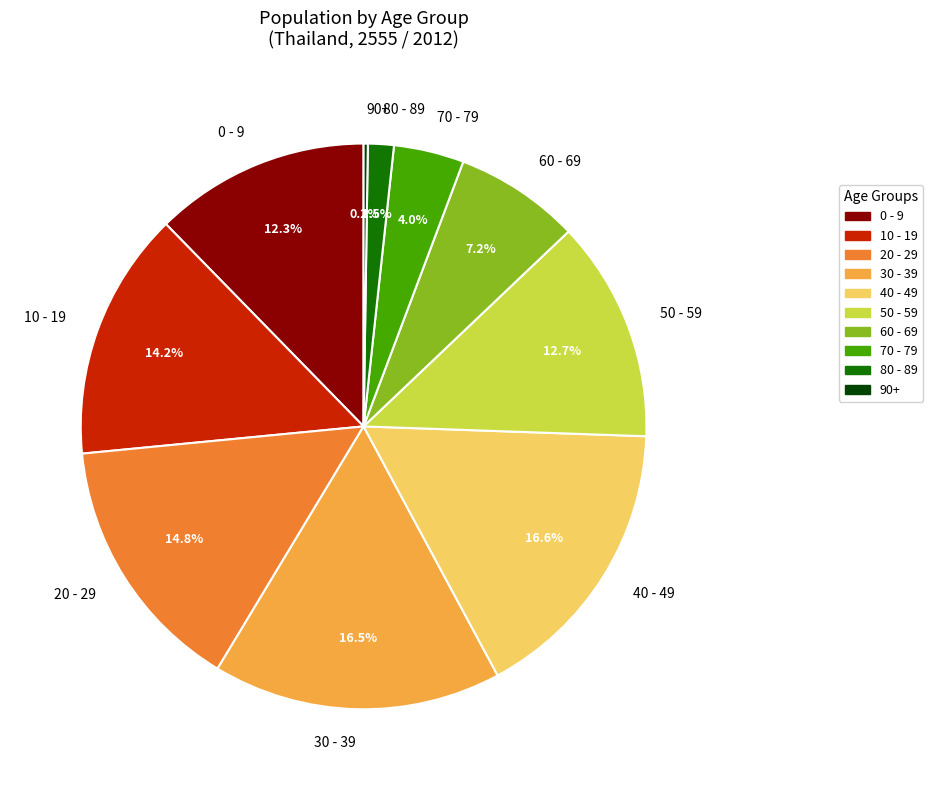

Between 0 - 9 and 40 - 49, which is larger?

40 - 49